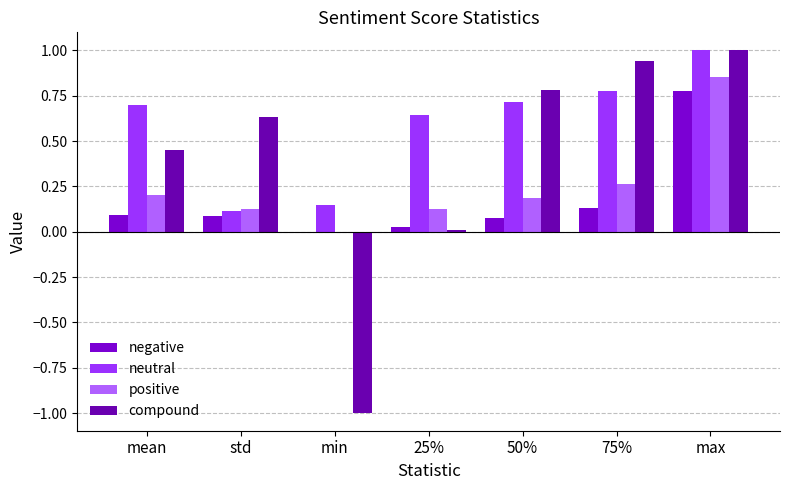

Is the value of positive at min greater than the value of negative at max?

No